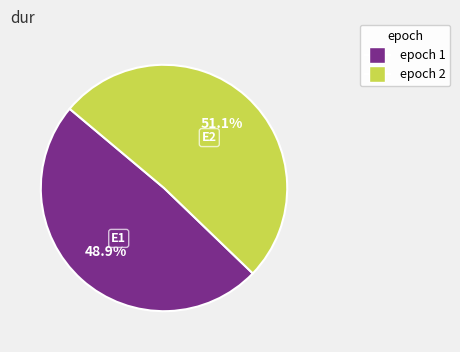

What is the ratio of the value at epoch 2 to the value at epoch 1?

1.0